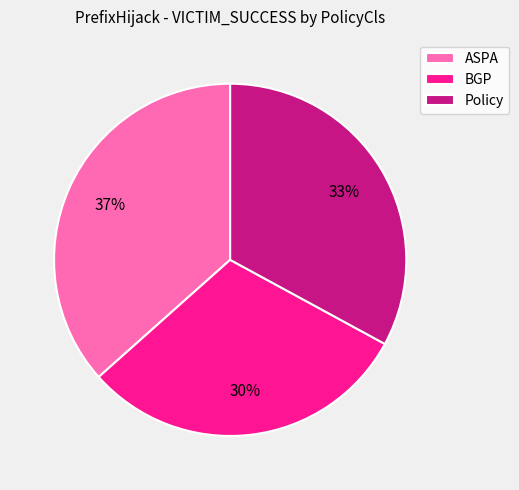

Is it true that Policy is 33% of the pie?

True